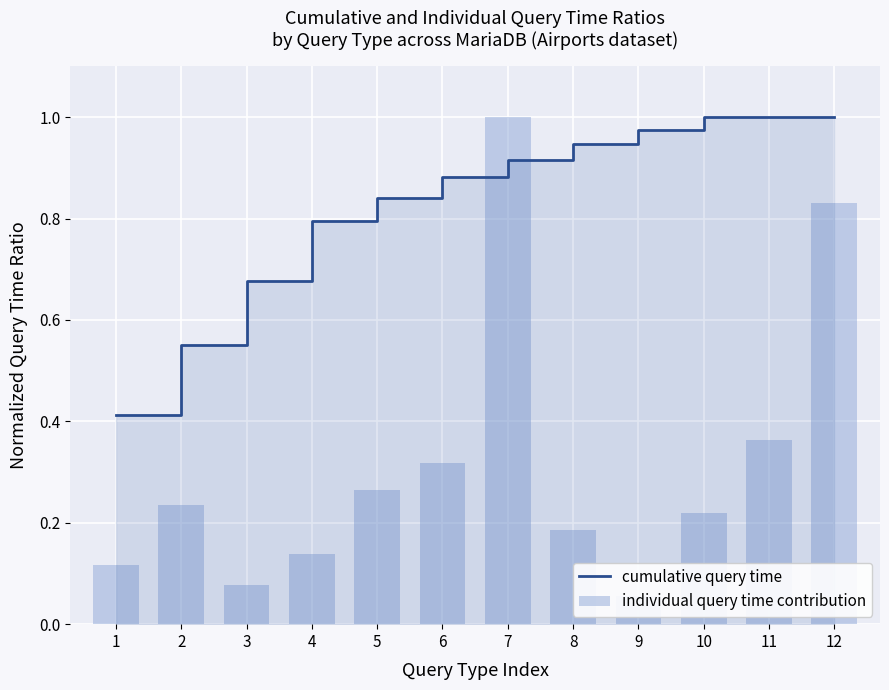

Reading left to right, list all the values displayed in this chart.

cumulative query time: 0.4	0.6	0.7	0.8	0.8	0.9	0.9	0.9	1.0	1.0	1.0	1.0
individual query time contribution: 0.1	0.2	0.1	0.1	0.3	0.3	1.0	0.2	0.1	0.2	0.4	0.8